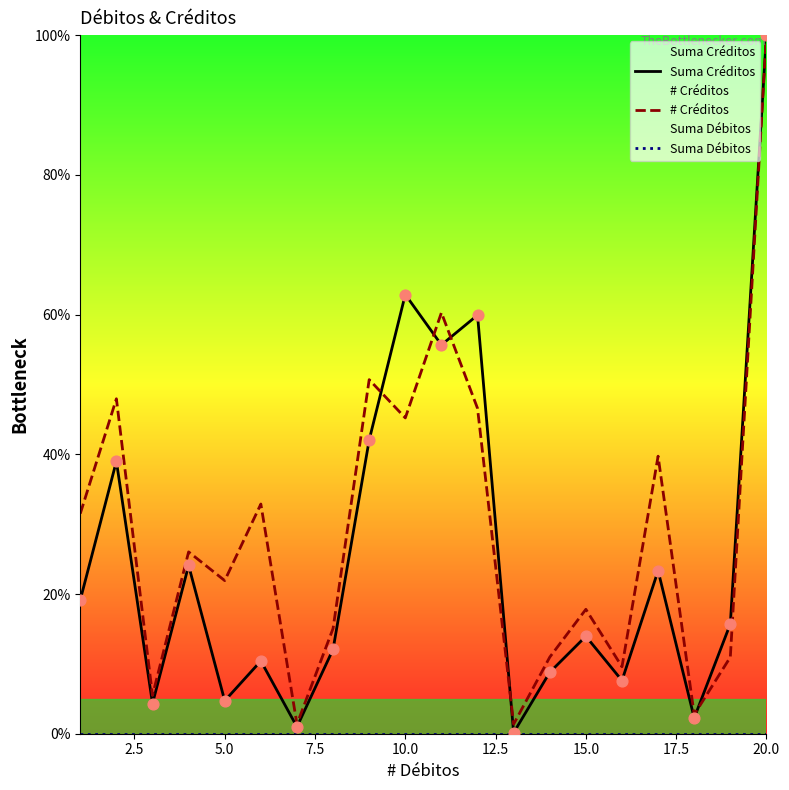

Which series reaches the minimum Y coordinate?

Suma Débitos